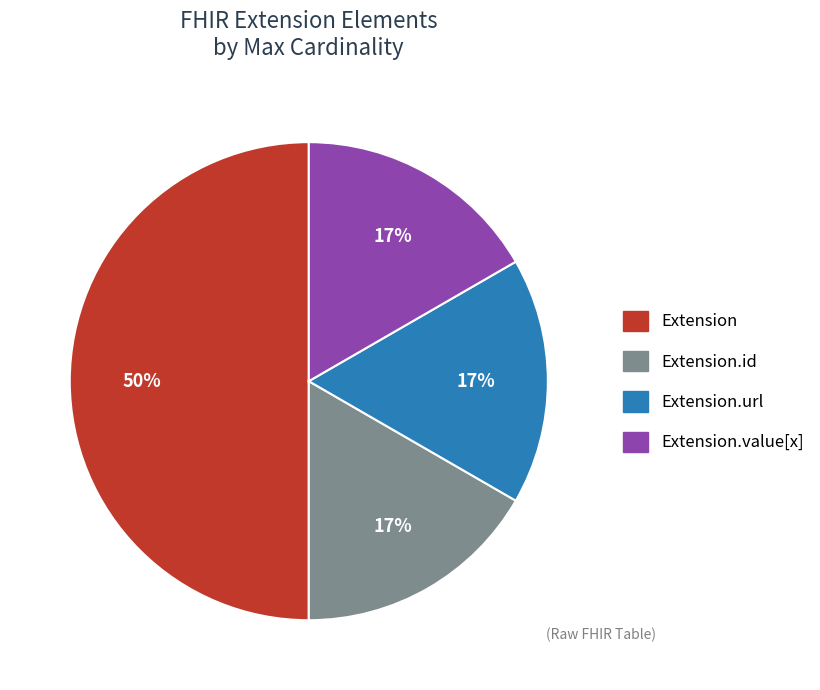

Which slice is the largest?

Extension